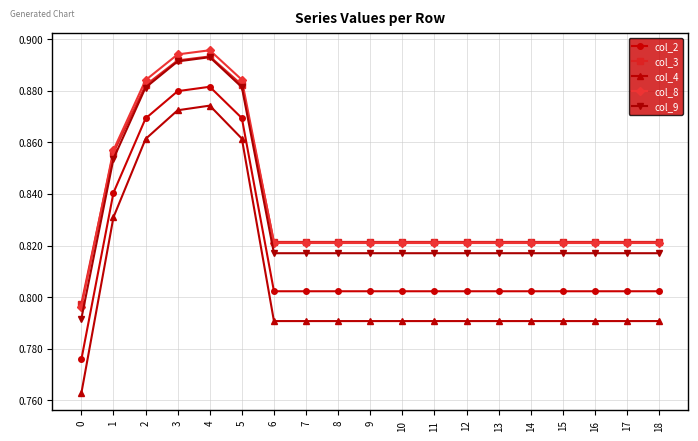

True or false: col_2 and col_4 intersect in this chart.

False